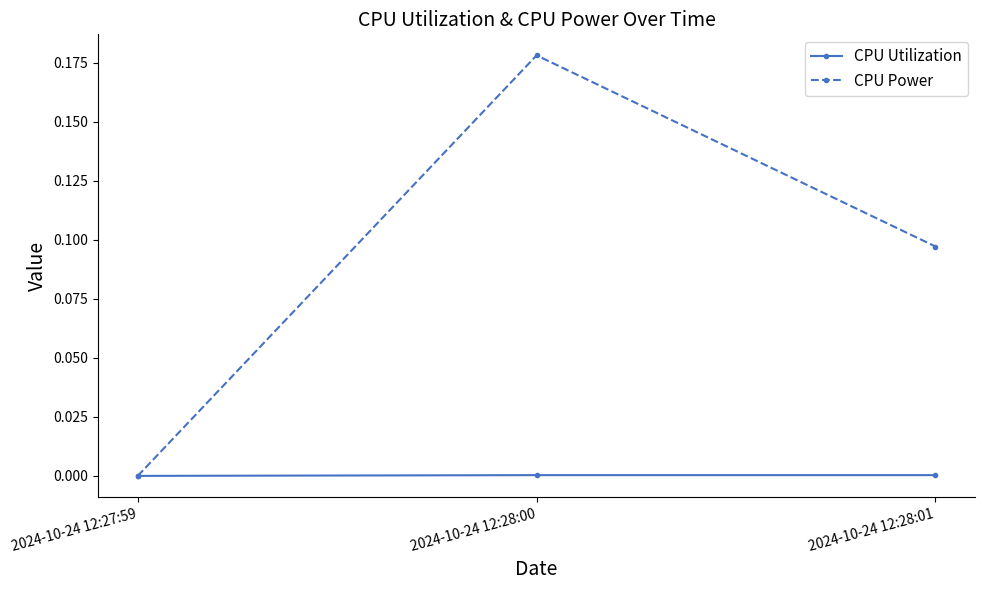

Is it true that CPU Utilization equals 0.0 at 2024-10-24 12:28:00?

True